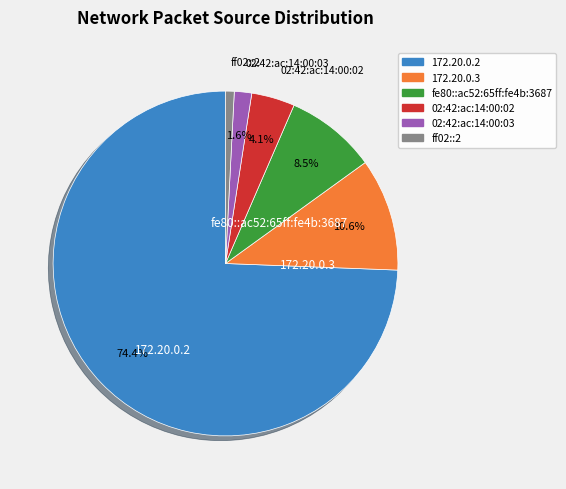

To the nearest percent, what portion does ff02::2 represent?

1%